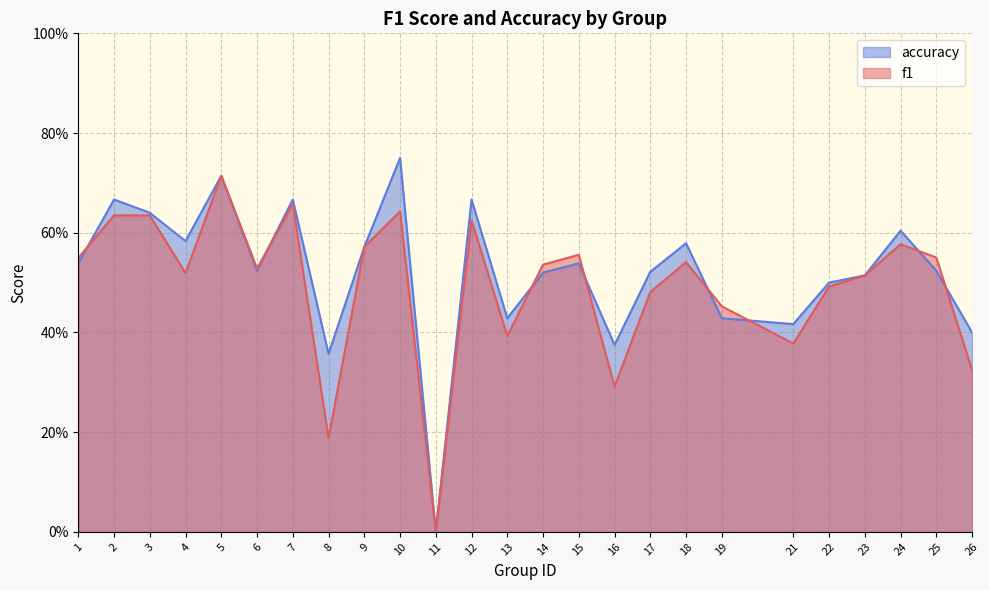

Between which two adjacent categories do f1 and accuracy first intersect?

1 and 2